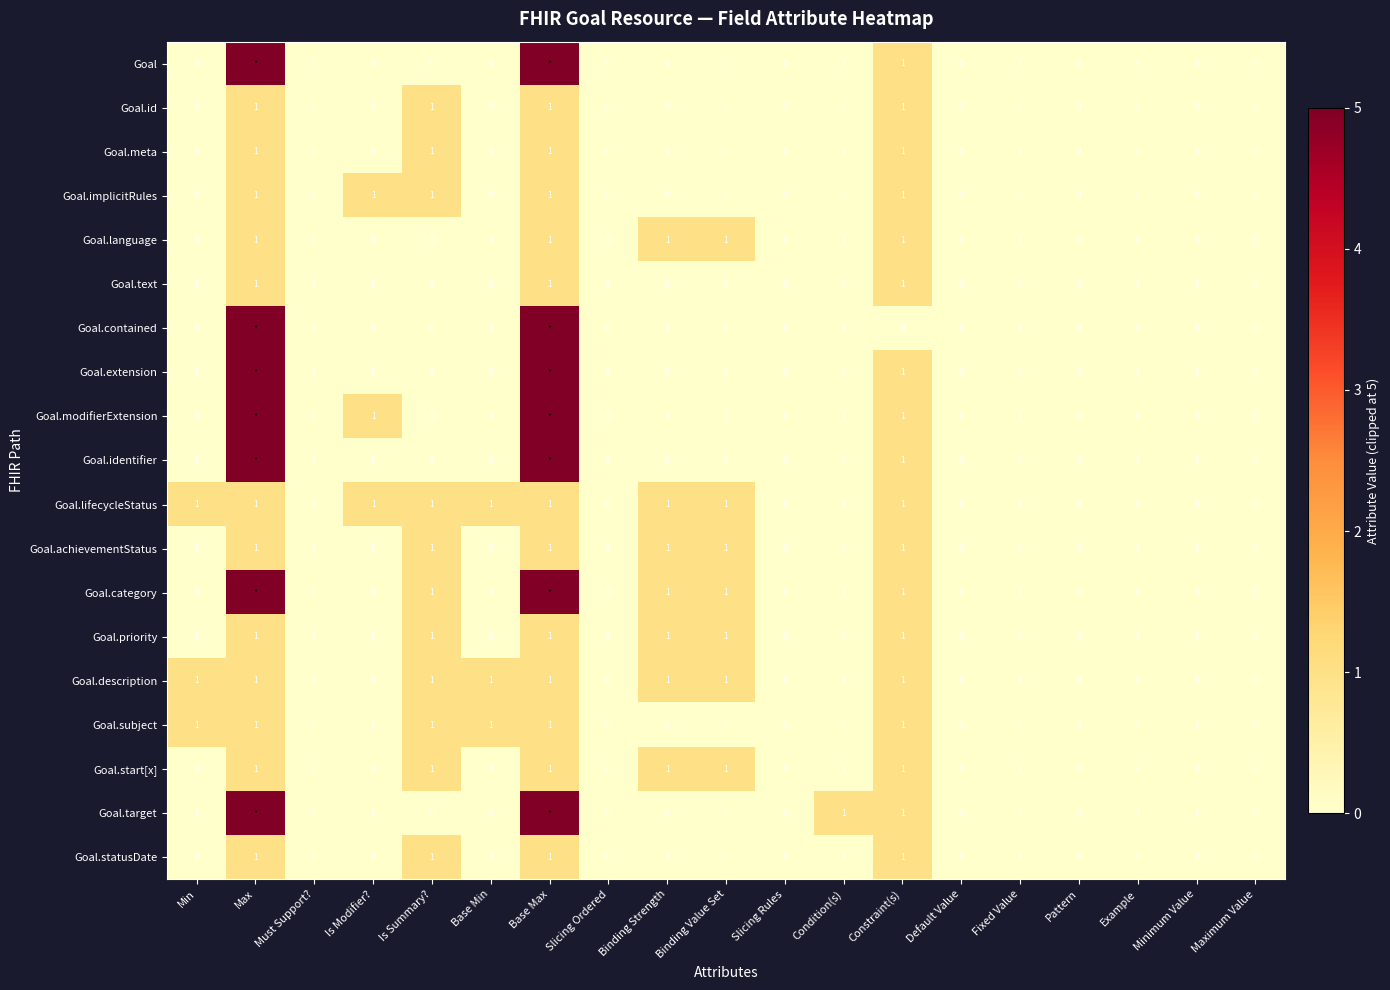

What is the sum of all Goal.statusDate values?

4